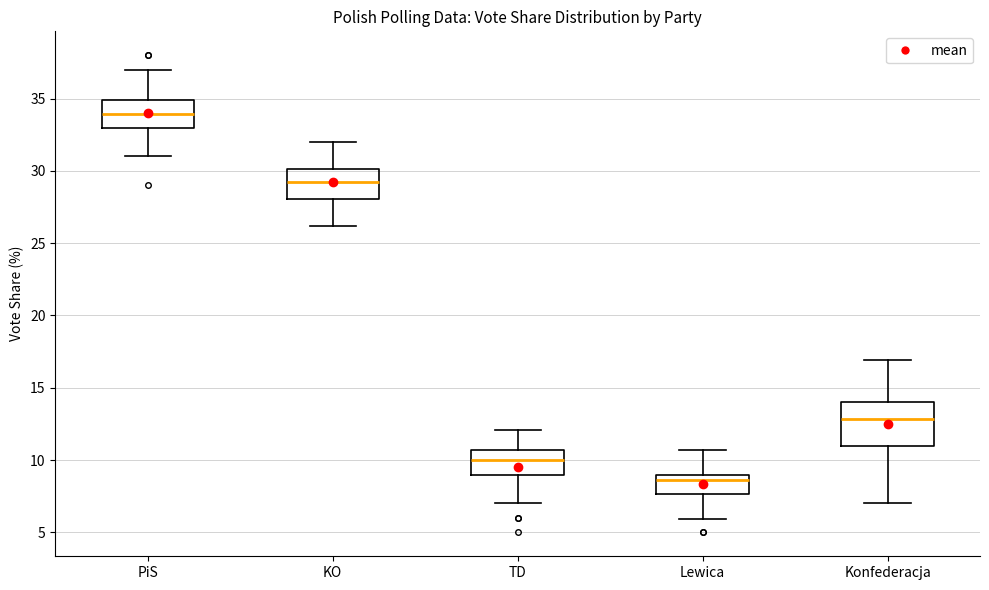

Comparing the boxes themselves (not the whiskers), which one is the tallest?

Konfederacja